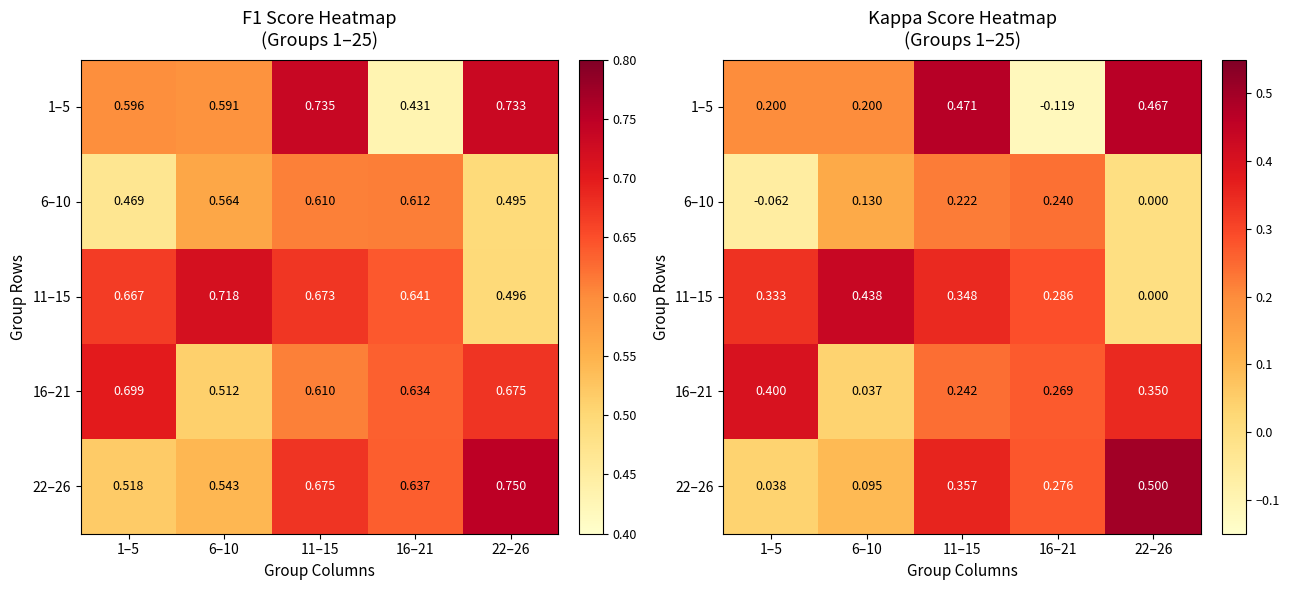

Which series has the largest total across all categories?

11–15